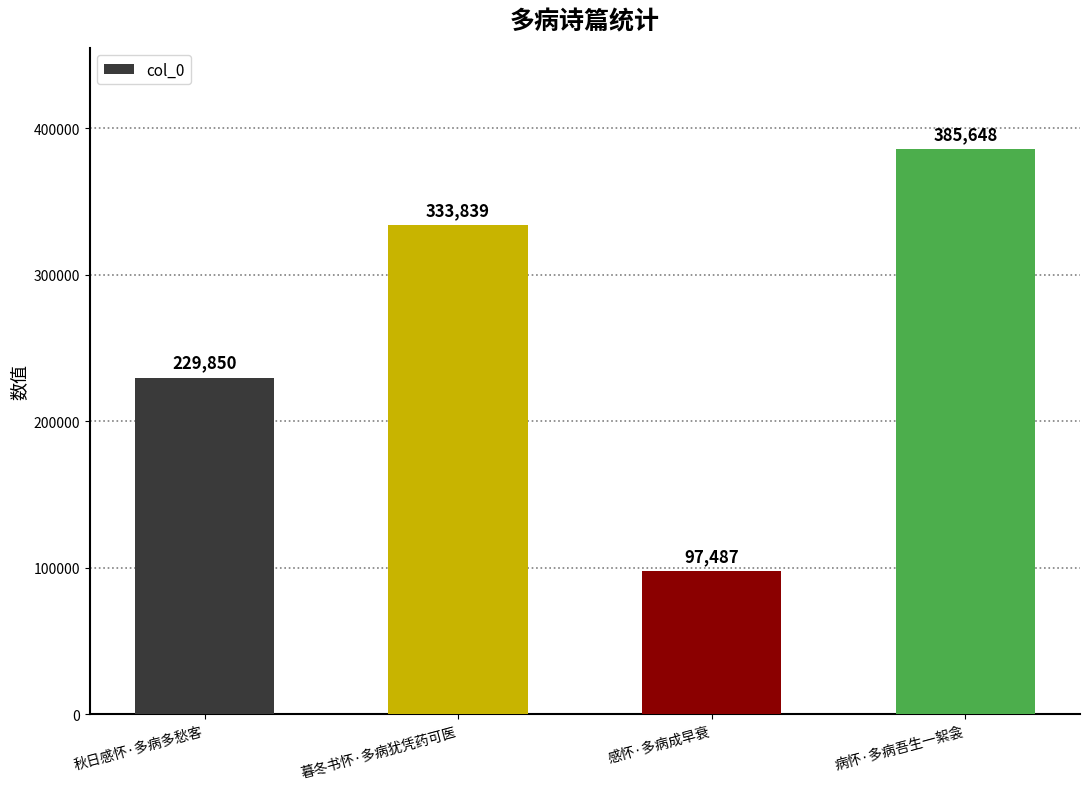

Are the bars horizontal?

No